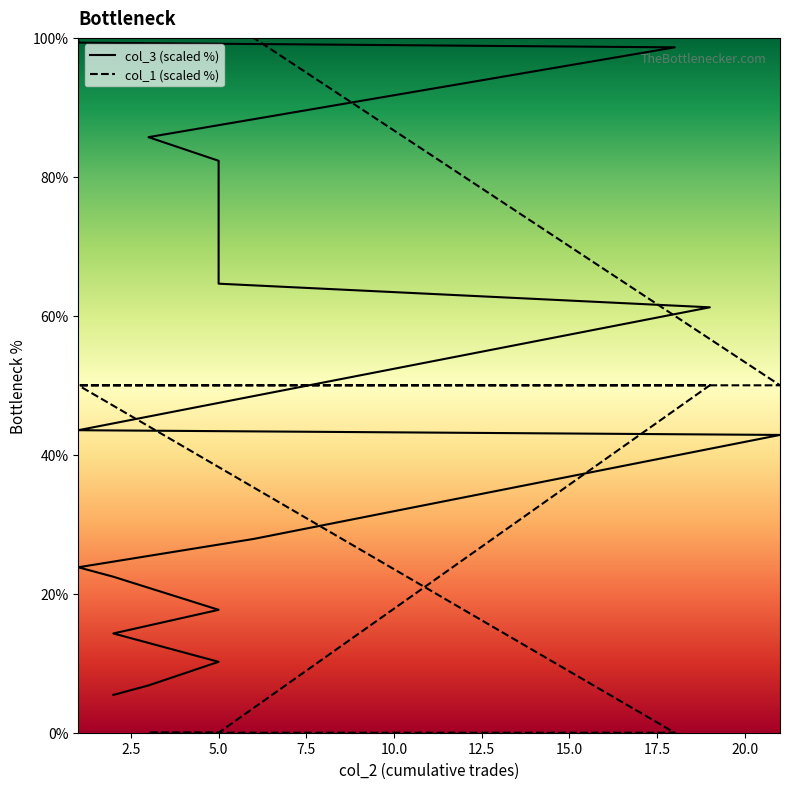

What are all the series names shown in the legend?

col_3 (scaled %), col_1 (scaled %)